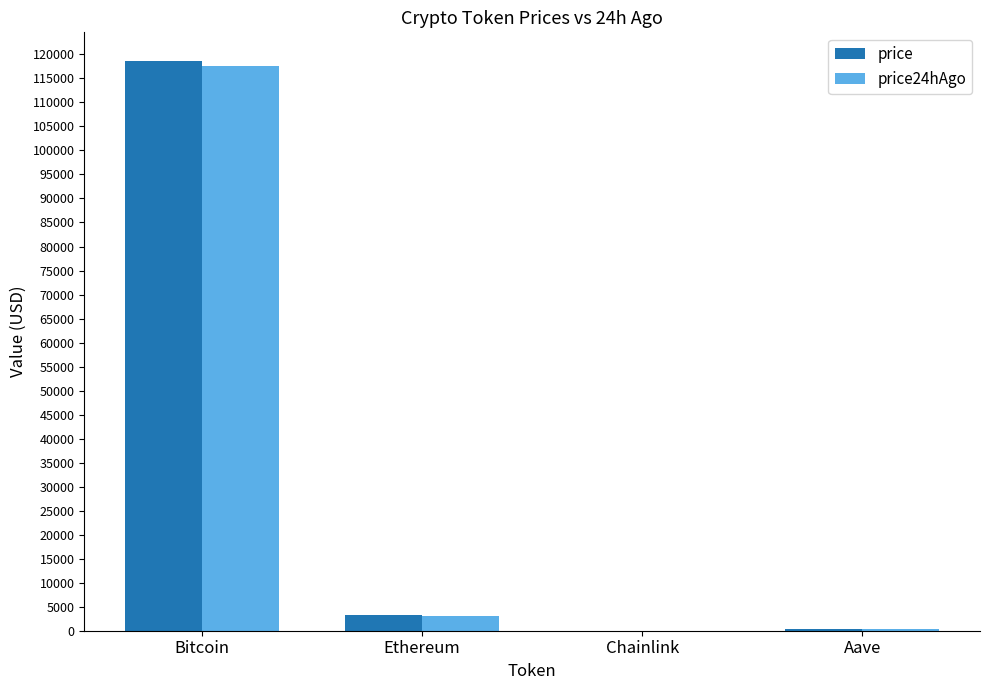

At which label does price first exceed 3361?

Bitcoin